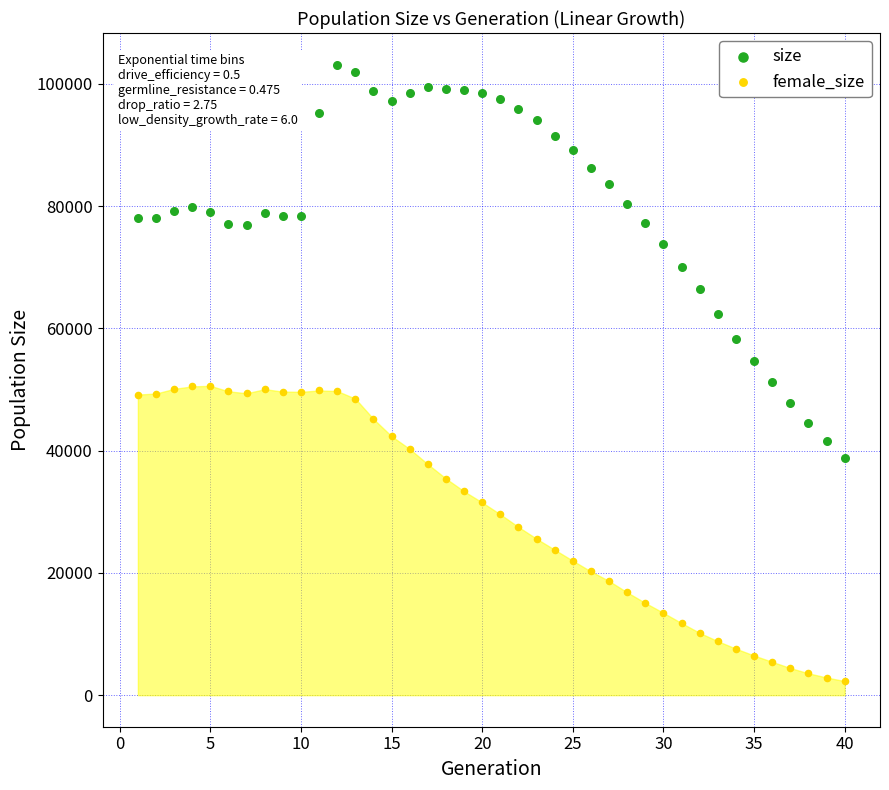

Across all data points, what is the range of Y values (max minus min)?

100837